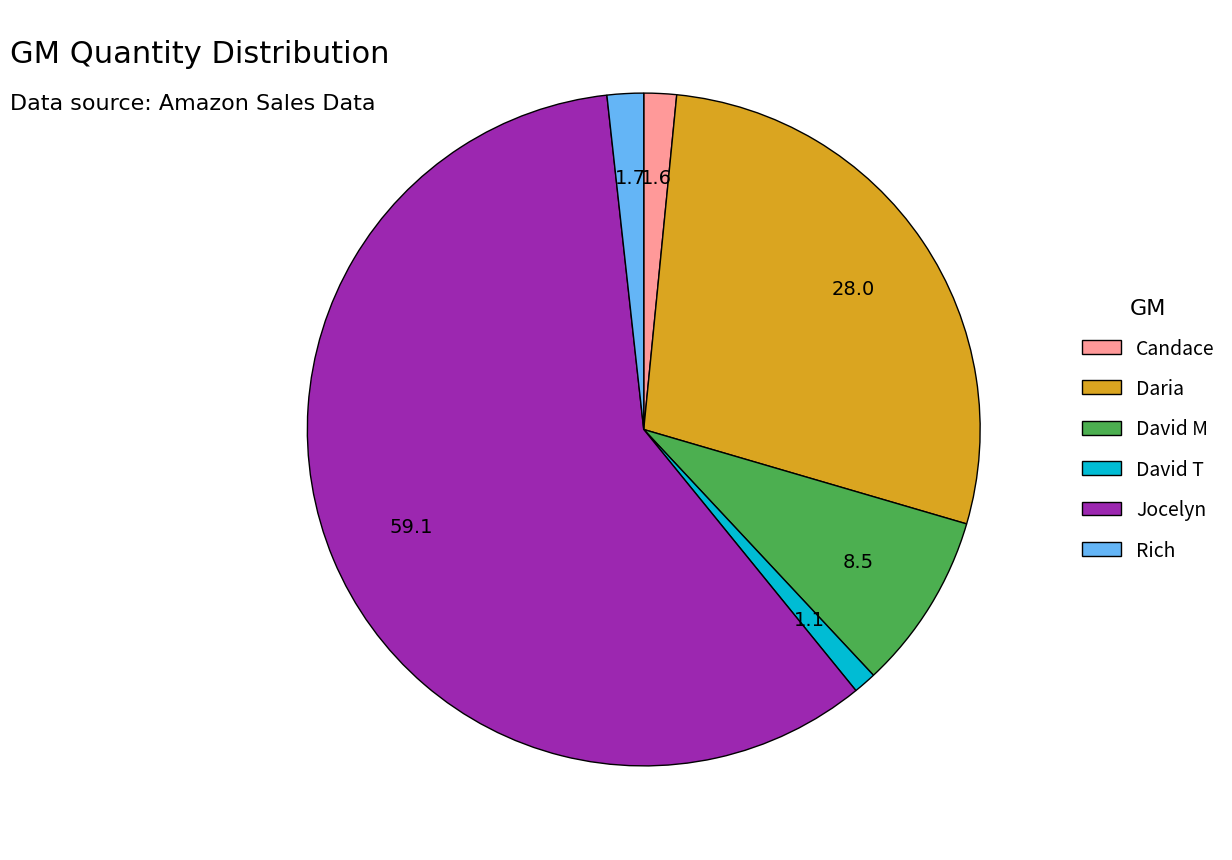

Which slice represents more than half of the pie?

Jocelyn